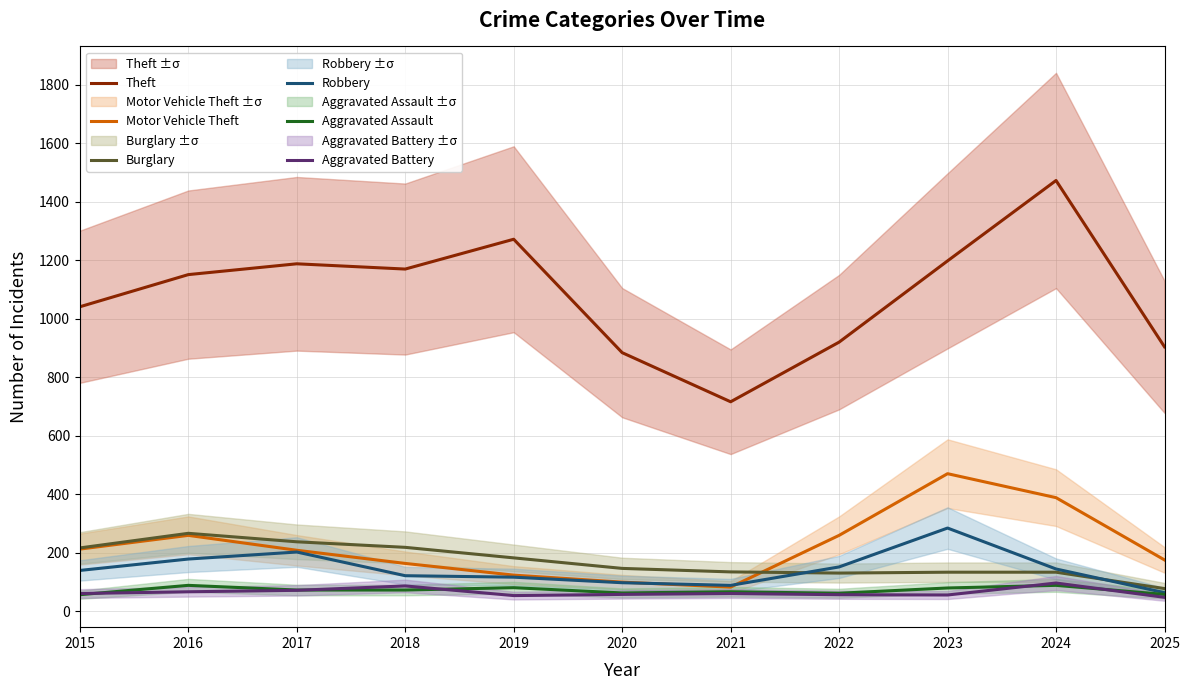

How many lines are shown in the chart?

6